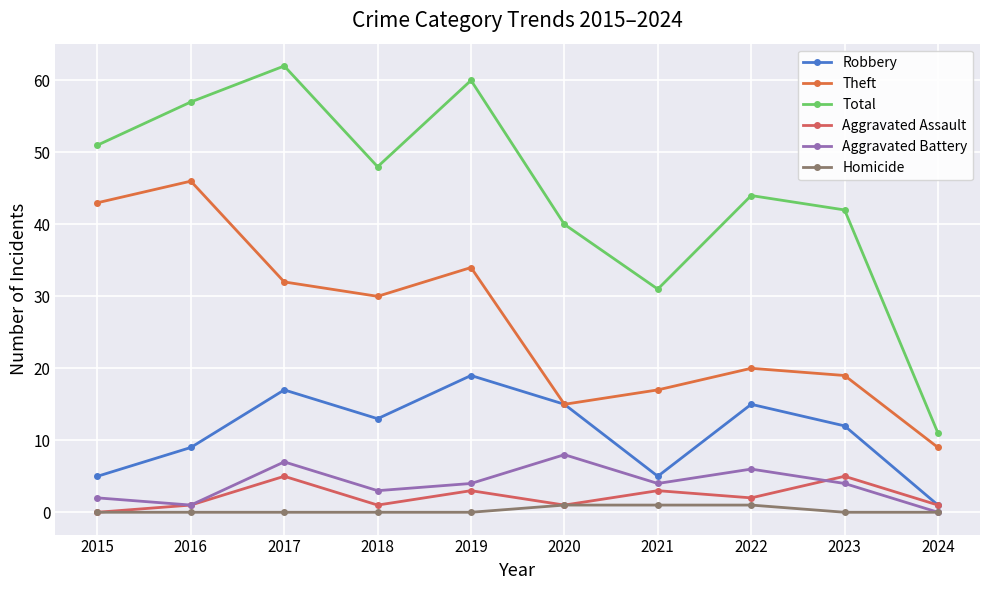

Which series has the largest range (max minus min)?

Total